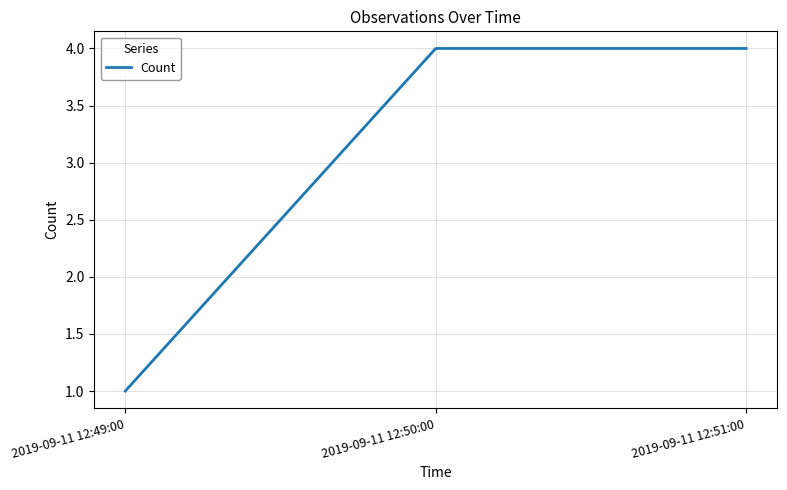

Reading left to right, transcribe all the data shown in this chart.

1	4	4